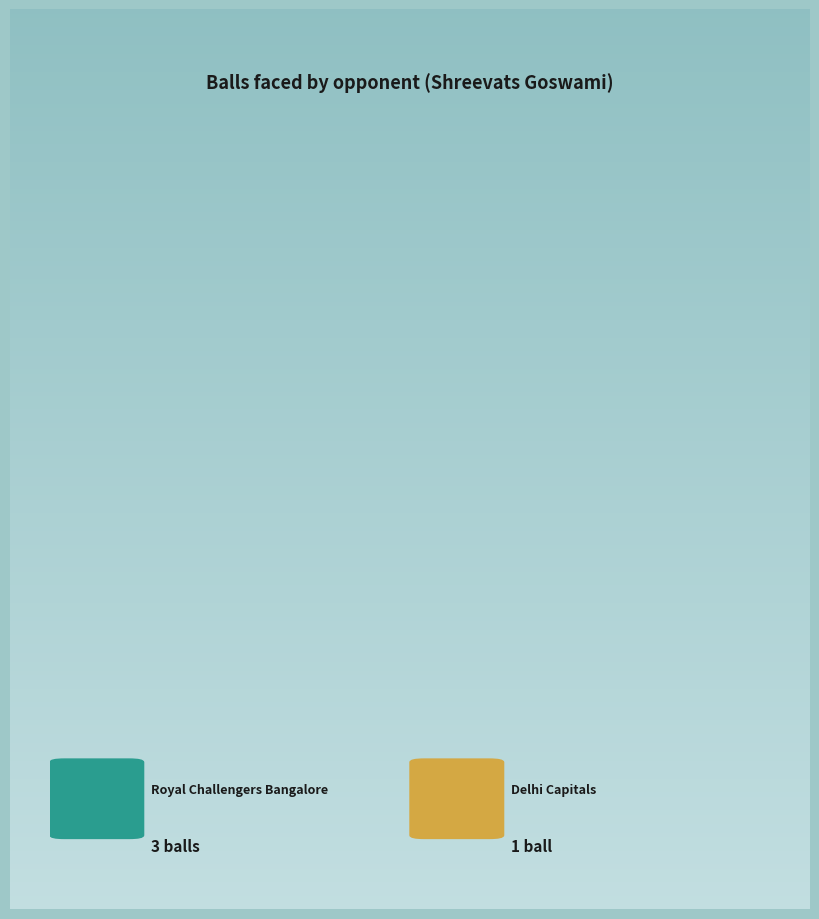

Is there any slice that represents more than half of the pie?

Yes